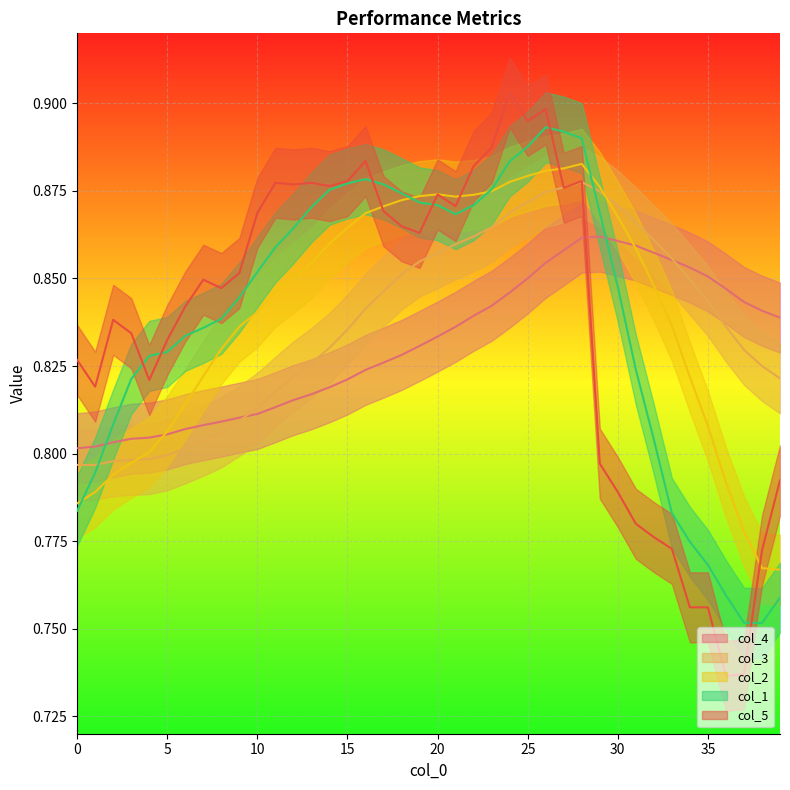

How many distinct data groups are displayed?

5